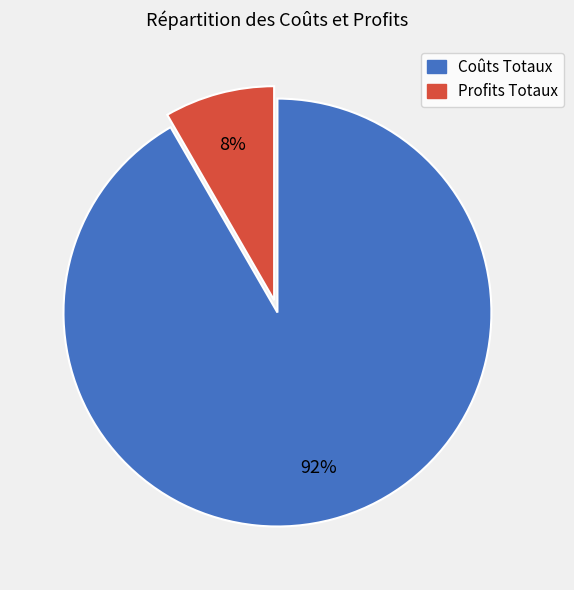

Is there any slice that represents more than half of the pie?

Yes